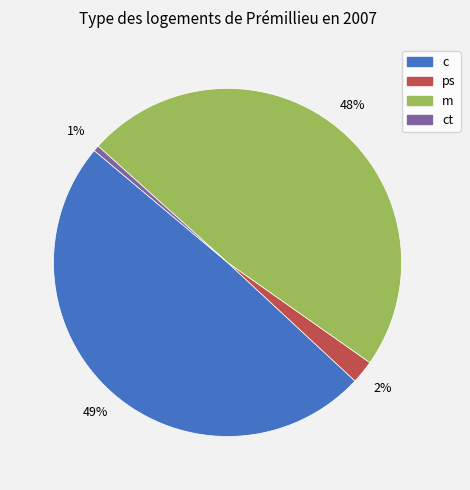

To the nearest percent, what is the average slice percentage?

25%